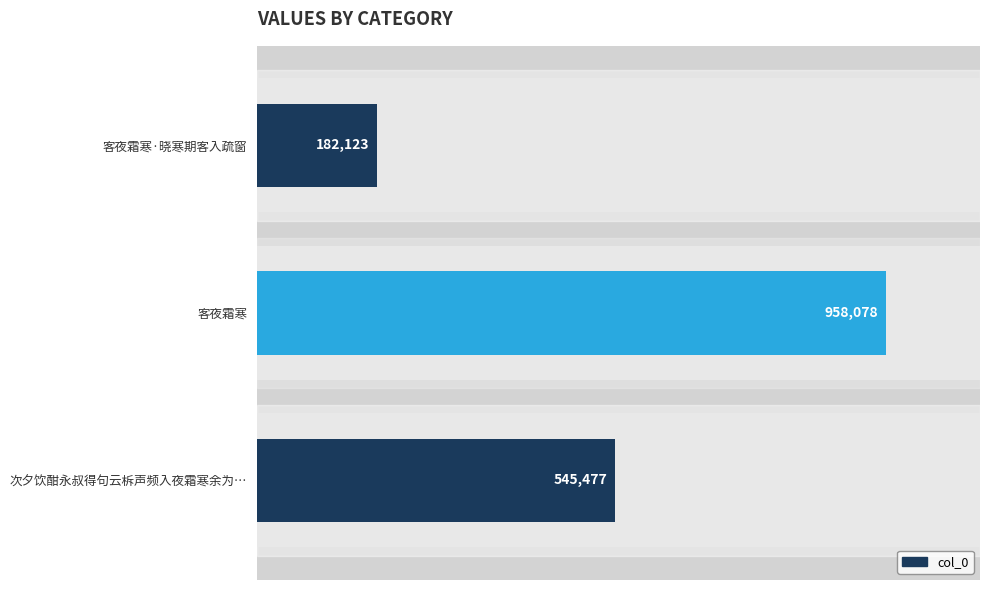

Is it true that the value at 次夕饮酣永叔得句云柝声频入夜霜寒余为… is 545477?

True